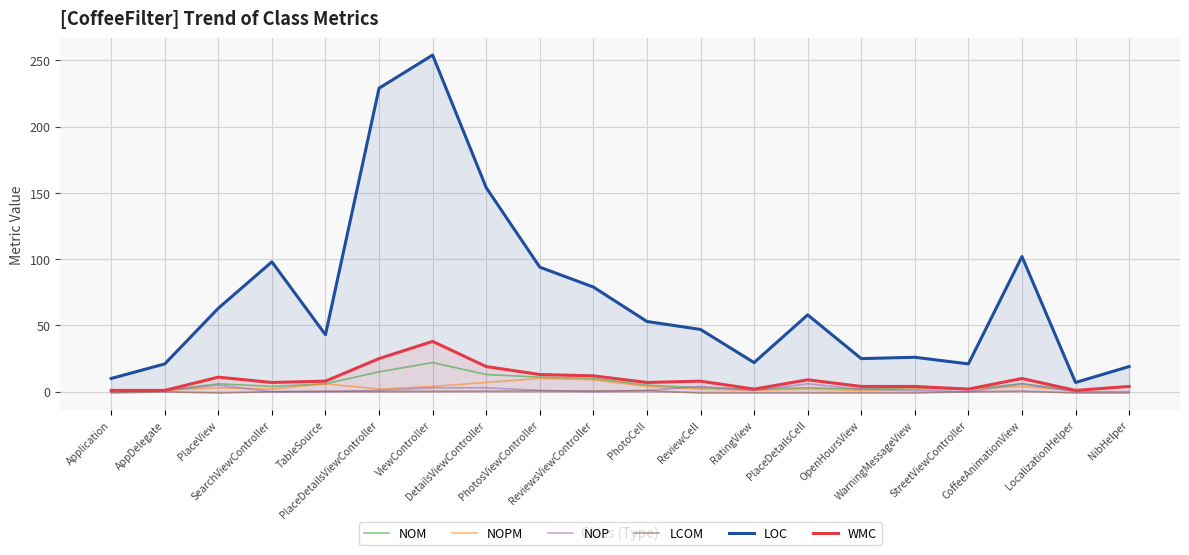

Reading left to right, extract all data points from this chart.

NOM: Application=1.0	AppDelegate=1.0	PlaceView=6.0	SearchViewController=4.0	TableSource=6.0	PlaceDetailsViewController=15.0	ViewController=22.0	DetailsViewController=13.0	PhotosViewController=11.0	ReviewsViewController=10.0	PhotoCell=5.0	ReviewCell=3.0	RatingView=2.0	PlaceDetailsCell=3.0	OpenHoursView=2.0	WarningMessageView=3.0	StreetViewController=2.0	CoffeeAnimationView=6.0	LocalizationHelper=1.0	NibHelper=4.0
NOPM: Application=0.0	AppDelegate=1.0	PlaceView=3.0	SearchViewController=2.0	TableSource=6.0	PlaceDetailsViewController=2.0	ViewController=4.0	DetailsViewController=7.0	PhotosViewController=10.0	ReviewsViewController=9.0	PhotoCell=4.0	ReviewCell=2.0	RatingView=1.0	PlaceDetailsCell=2.0	OpenHoursView=1.0	WarningMessageView=2.0	StreetViewController=2.0	CoffeeAnimationView=4.0	LocalizationHelper=1.0	NibHelper=4.0
NOP: Application=0.0	AppDelegate=1.0	PlaceView=5.0	SearchViewController=0.0	TableSource=0.0	PlaceDetailsViewController=1.0	ViewController=3.0	DetailsViewController=3.0	PhotosViewController=1.0	ReviewsViewController=0.0	PhotoCell=1.0	ReviewCell=4.0	RatingView=1.0	PlaceDetailsCell=6.0	OpenHoursView=2.0	WarningMessageView=1.0	StreetViewController=0.0	CoffeeAnimationView=6.0	LocalizationHelper=0.0	NibHelper=0.0
LCOM: Application=-1.0	AppDelegate=0.0	PlaceView=-1.0	SearchViewController=0.0	TableSource=0.3	PlaceDetailsViewController=0.2	ViewController=0.4	DetailsViewController=0.5	PhotosViewController=0.6	ReviewsViewController=0.6	PhotoCell=0.8	ReviewCell=-1.0	RatingView=-1.0	PlaceDetailsCell=-1.0	OpenHoursView=-1.0	WarningMessageView=-1.0	StreetViewController=0.0	CoffeeAnimationView=0.5	LocalizationHelper=-1.0	NibHelper=-1.0
LOC: Application=10.0	AppDelegate=21.0	PlaceView=63.0	SearchViewController=98.0	TableSource=43.0	PlaceDetailsViewController=229.0	ViewController=254.0	DetailsViewController=154.0	PhotosViewController=94.0	ReviewsViewController=79.0	PhotoCell=53.0	ReviewCell=47.0	RatingView=22.0	PlaceDetailsCell=58.0	OpenHoursView=25.0	WarningMessageView=26.0	StreetViewController=21.0	CoffeeAnimationView=102.0	LocalizationHelper=7.0	NibHelper=19.0
WMC: Application=1.0	AppDelegate=1.0	PlaceView=11.0	SearchViewController=7.0	TableSource=8.0	PlaceDetailsViewController=25.0	ViewController=38.0	DetailsViewController=19.0	PhotosViewController=13.0	ReviewsViewController=12.0	PhotoCell=7.0	ReviewCell=8.0	RatingView=2.0	PlaceDetailsCell=9.0	OpenHoursView=4.0	WarningMessageView=4.0	StreetViewController=2.0	CoffeeAnimationView=10.0	LocalizationHelper=1.0	NibHelper=4.0